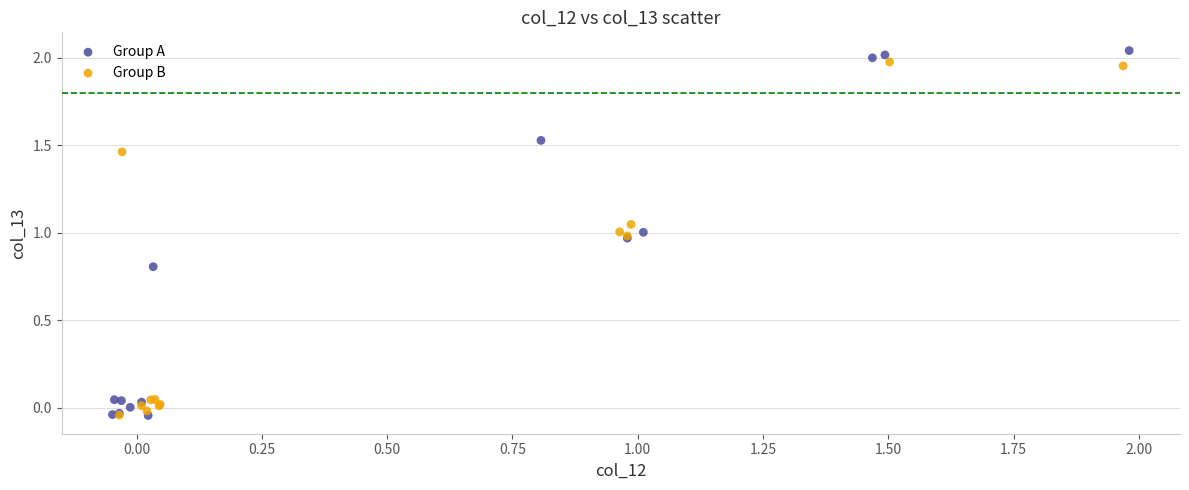

Which series contains the highest Y value?

Group A